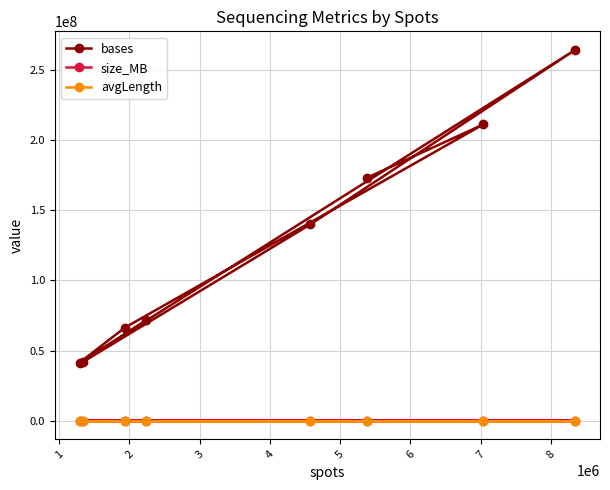

How many interior local peaks does the avgLength series have?

1